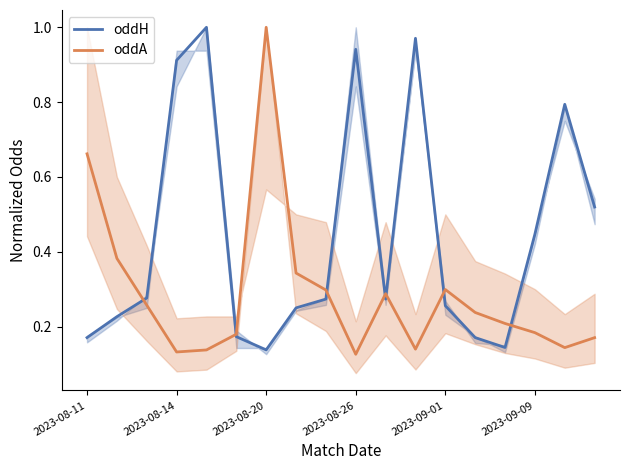

Count the oddA values in the range 0 to 1.

18